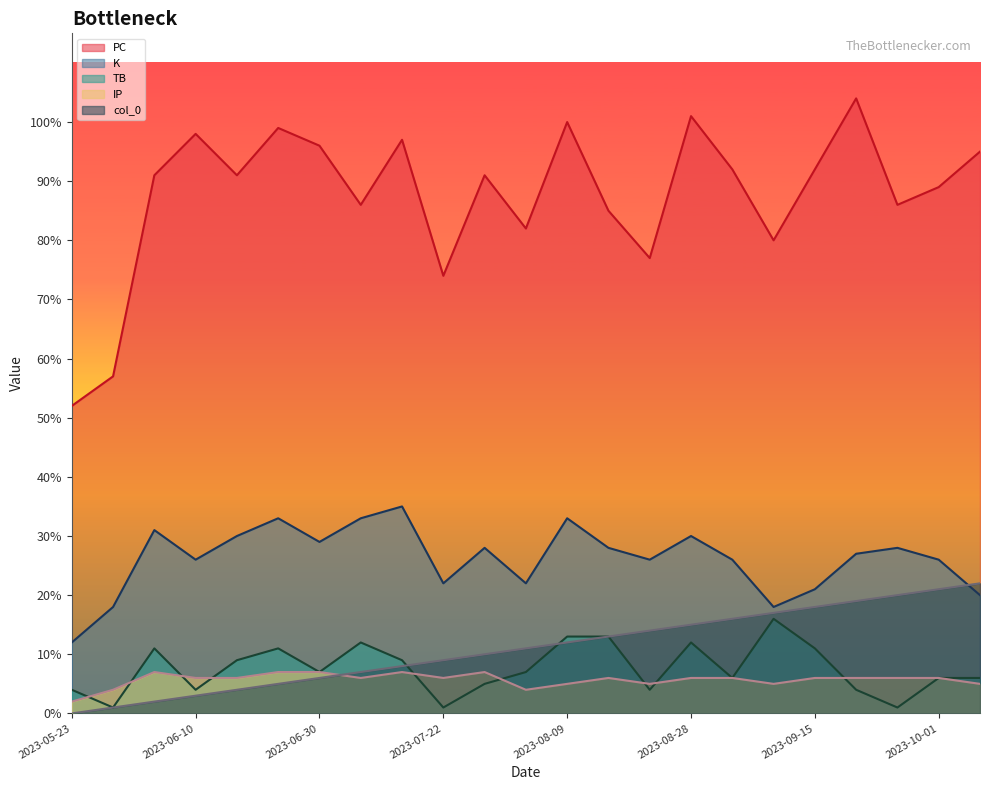

True or false: PC and IP cross at least once.

False